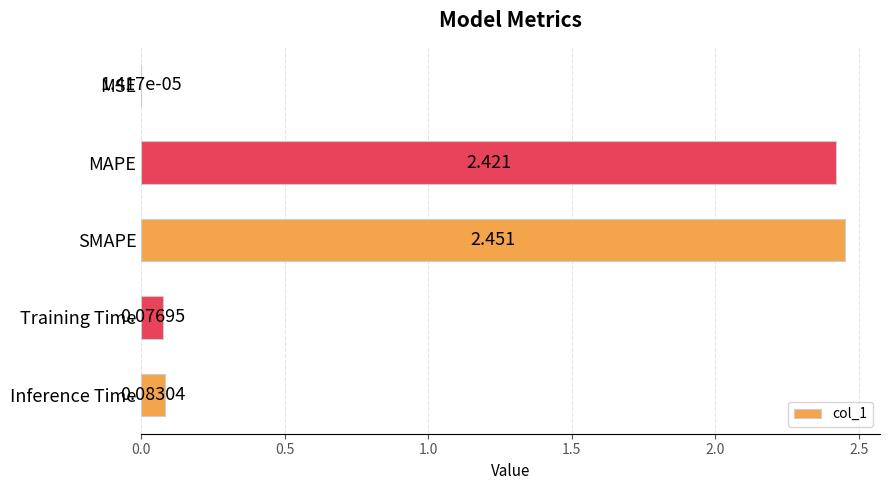

Where is the data nearest to the value 1?

Inference Time